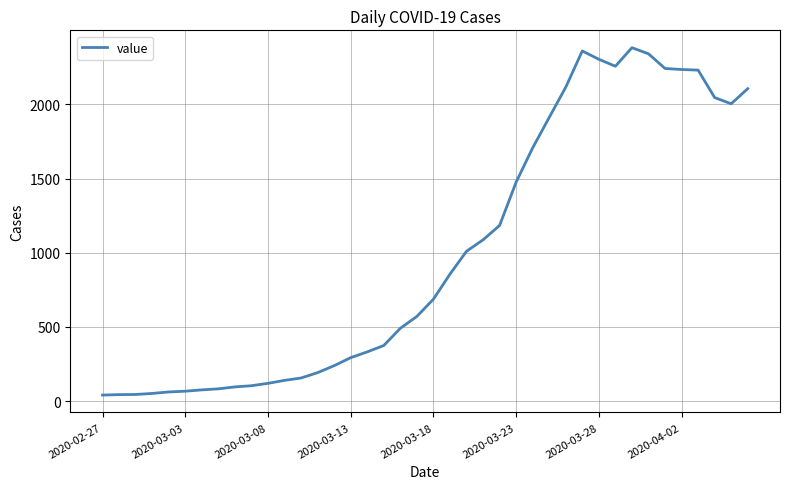

What is the difference between the maximum and minimum values?

2341